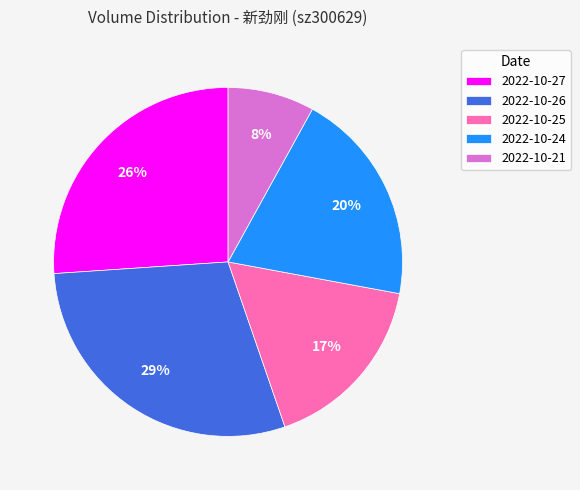

True or false: 2022-10-21 accounts for 8% of the total.

True